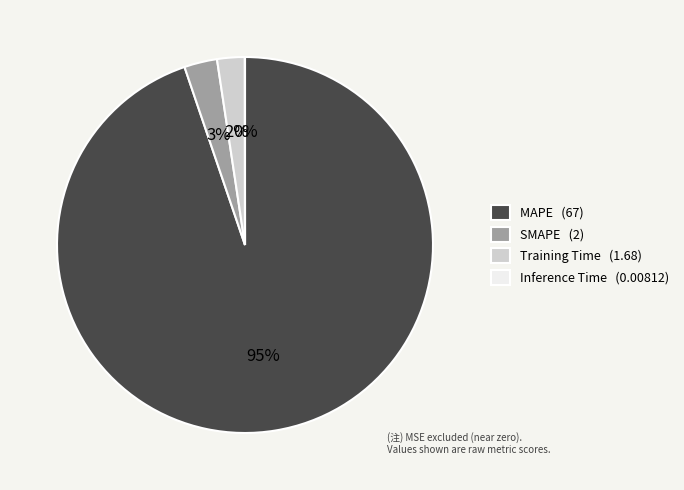

Which has a higher value, MAPE (67) or SMAPE (2)?

MAPE (67)